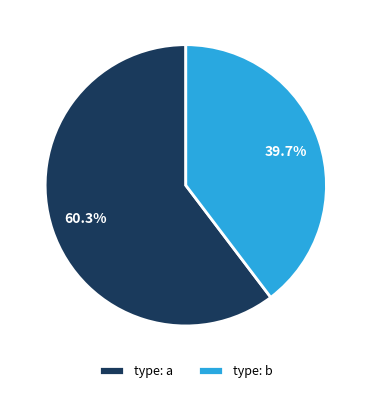

How many segments does this pie chart have?

2